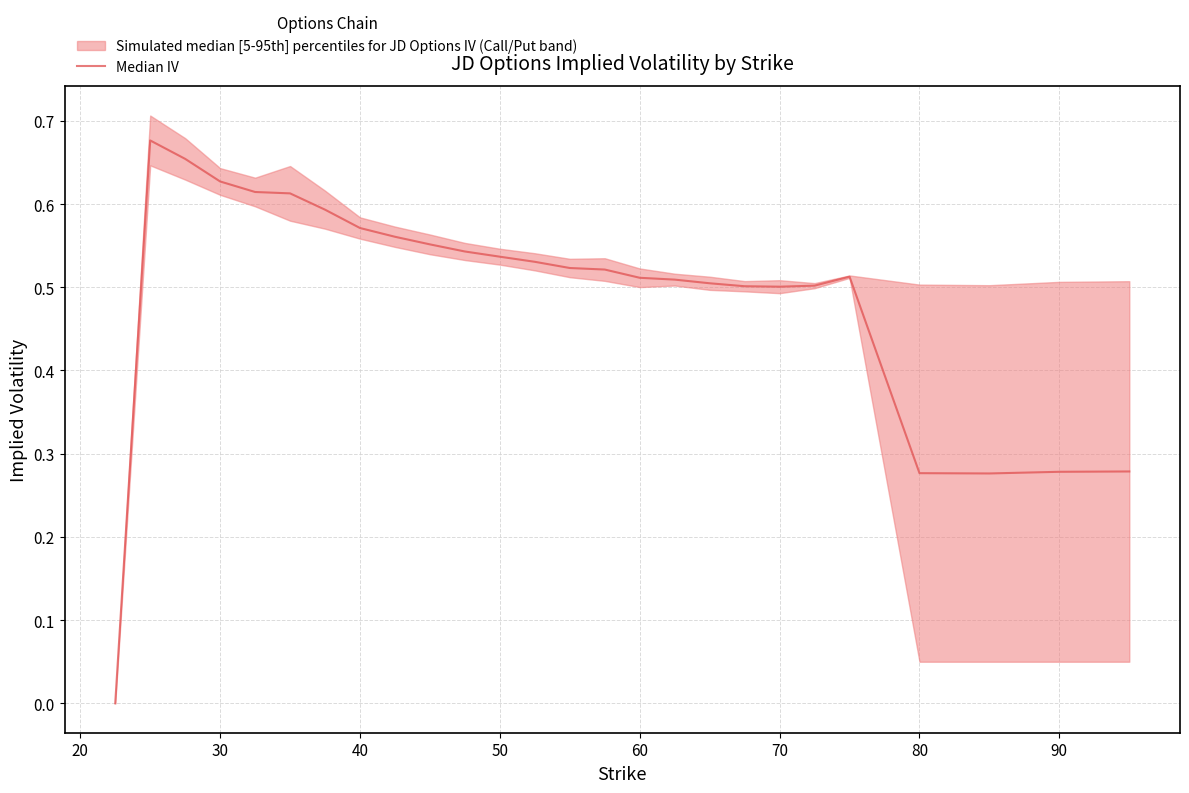

How many points are higher than both their immediate neighbors (excluding endpoints)?

2